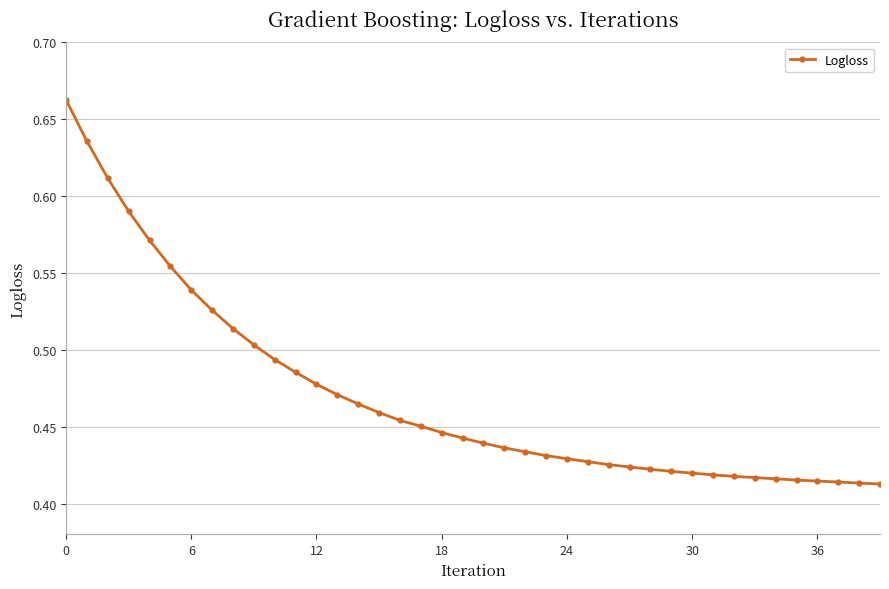

What is the sum of all values?

18.8